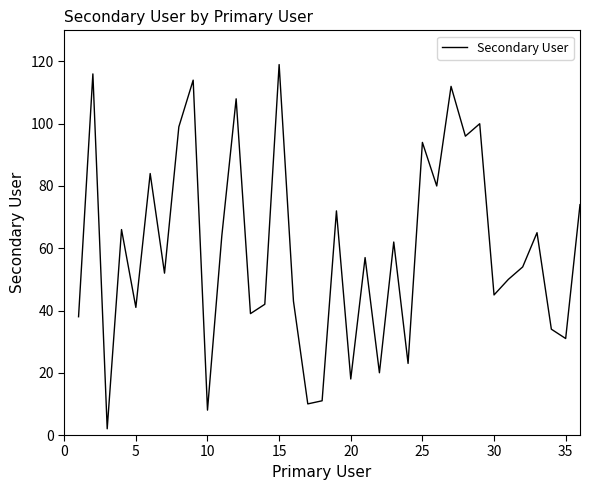

What is the minimum value shown in the chart?

2